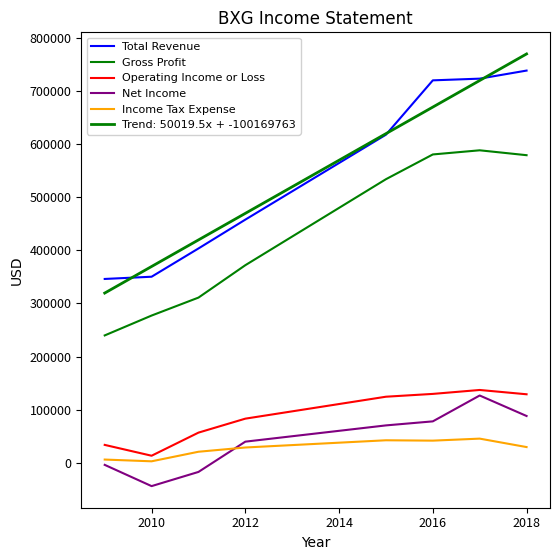

What is the sum of all Net Income values?

337200